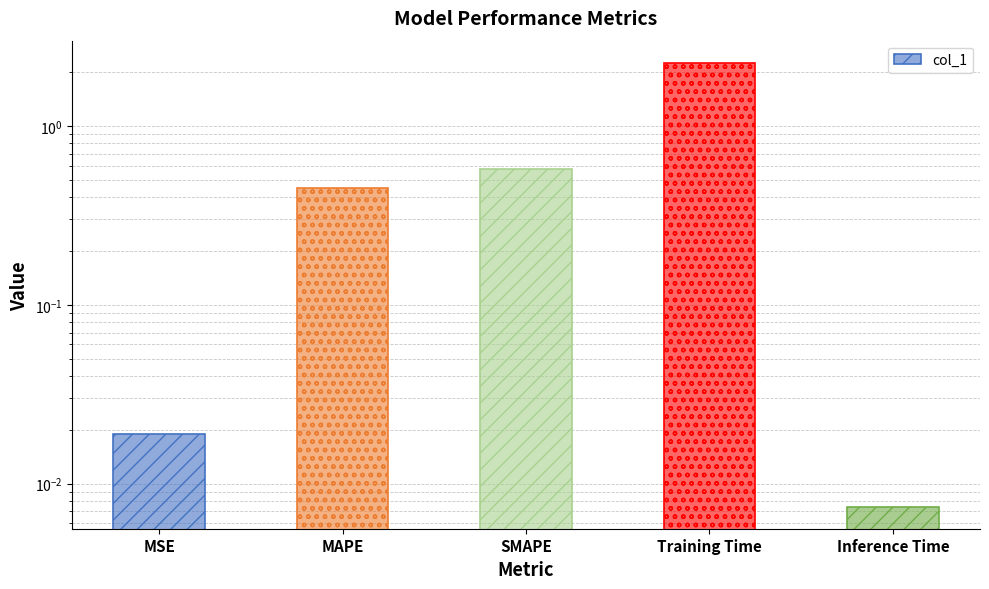

Where is the data nearest to the value 1?

SMAPE